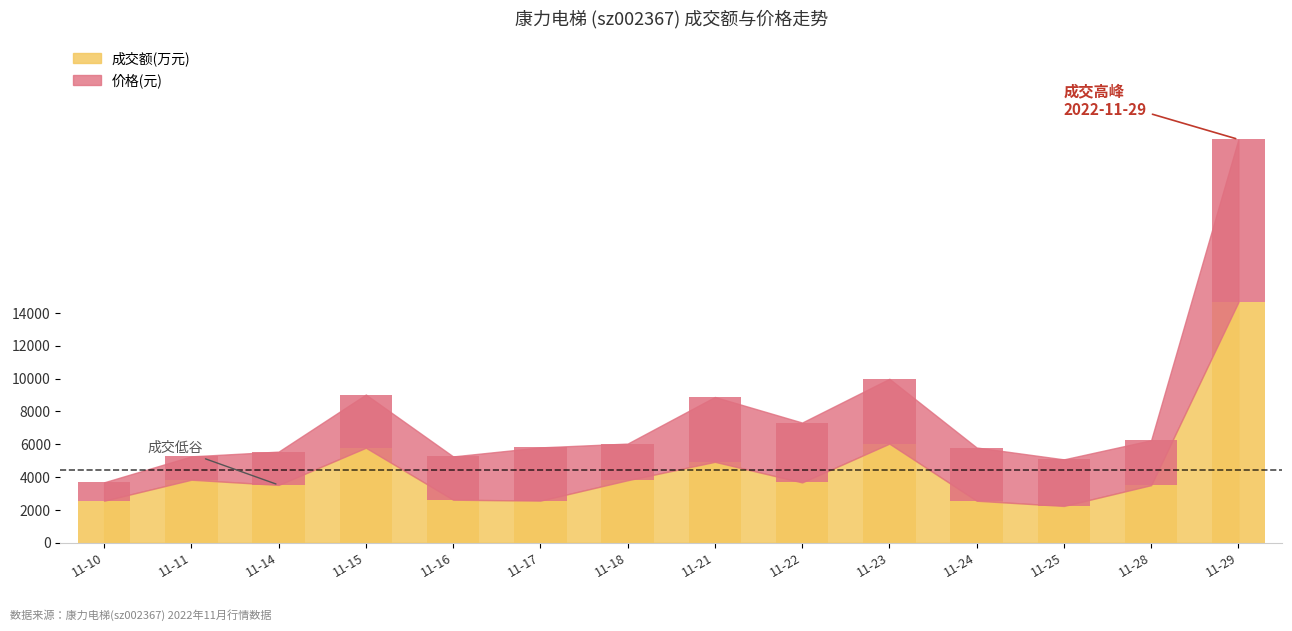

List the series in order of their overall mean, lowest first.

价格, 成交额(万元)